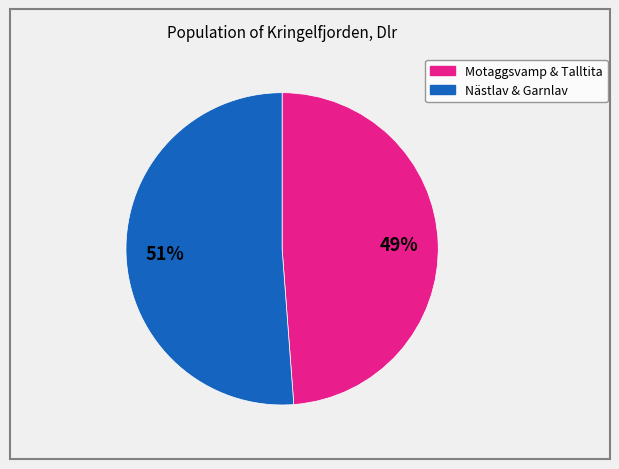

To the nearest percent, what is the average slice percentage?

50%